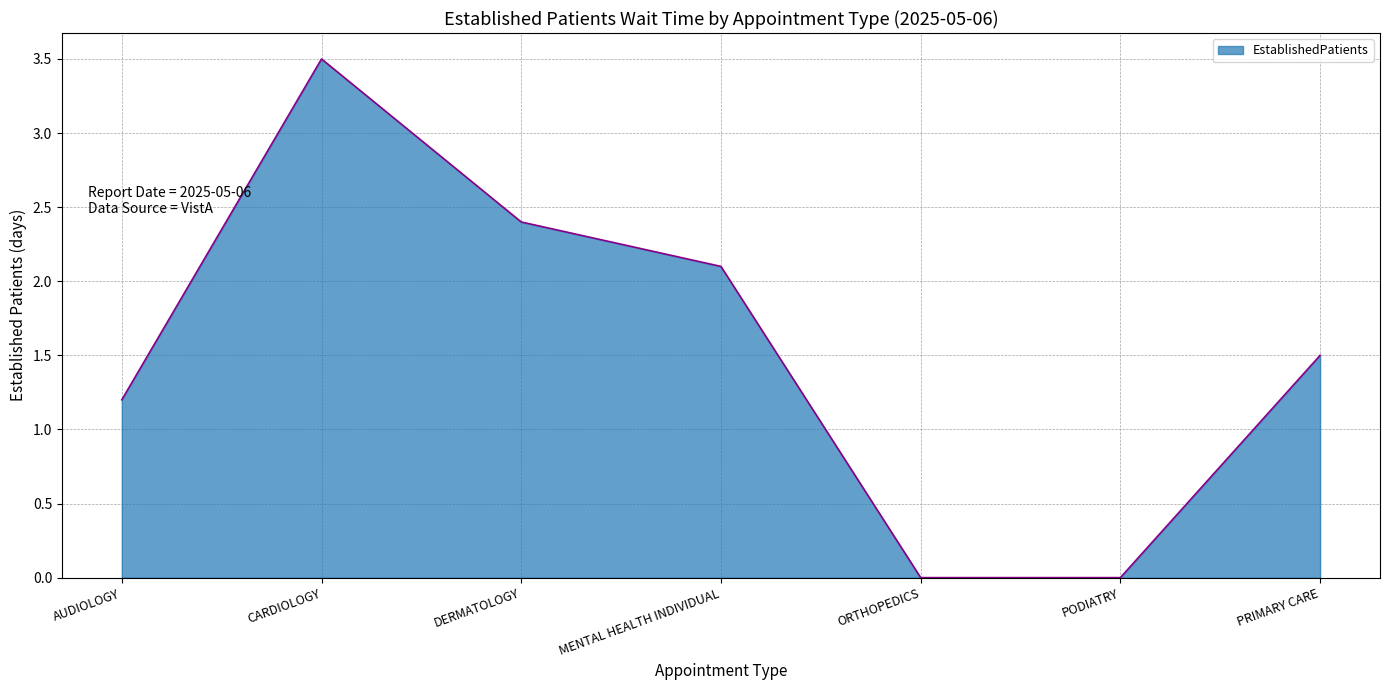

Reading left to right, list all the values displayed in this chart.

AUDIOLOGY=1.2	CARDIOLOGY=3.5	DERMATOLOGY=2.4	MENTAL HEALTH INDIVIDUAL=2.1	ORTHOPEDICS=0.0	PODIATRY=0.0	PRIMARY CARE=1.5